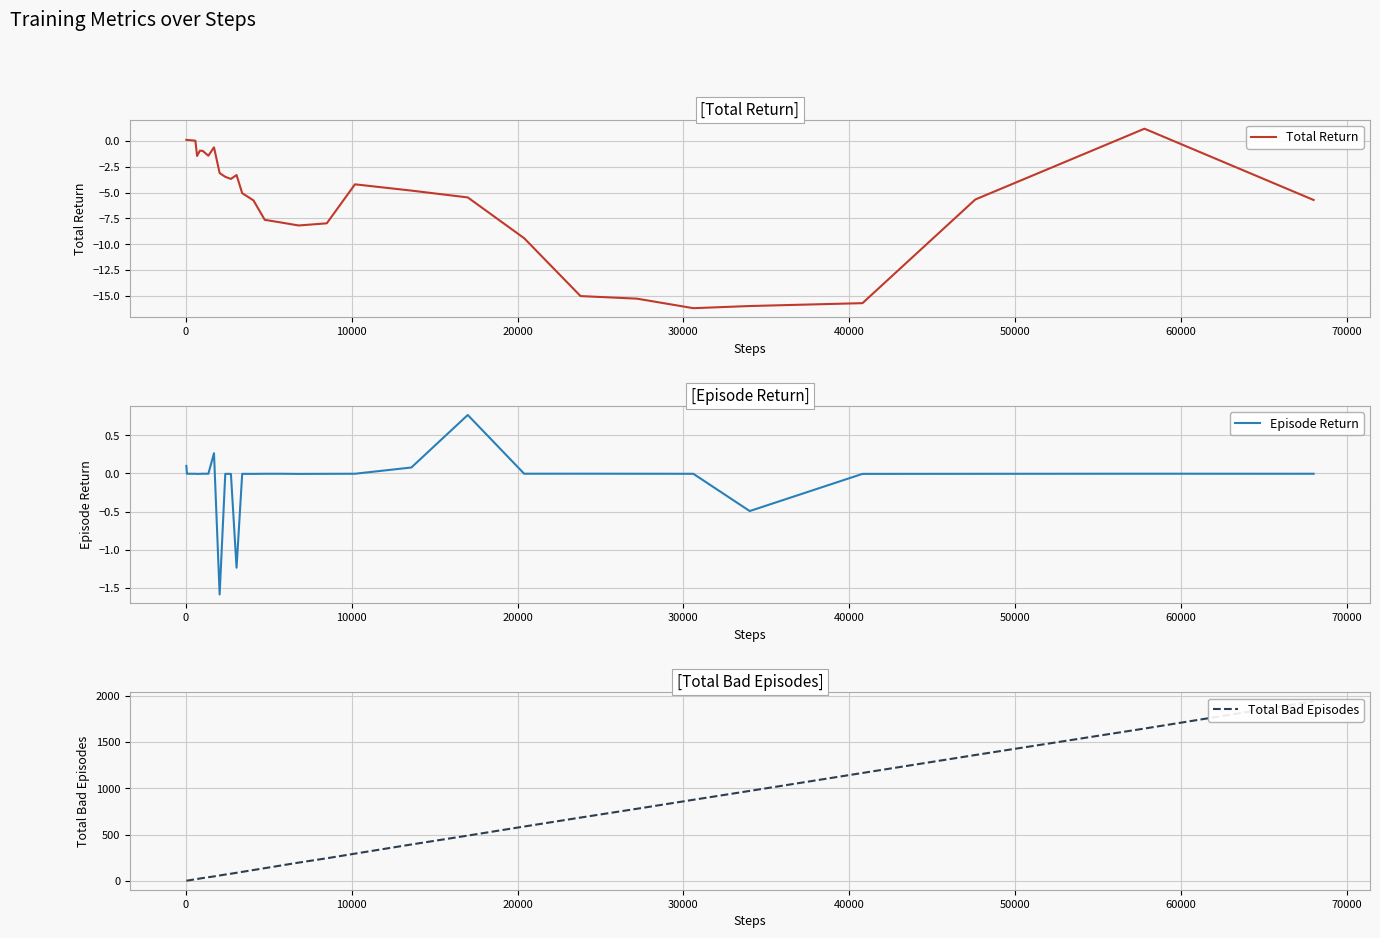

True or false: Total Return and Total Bad Episodes intersect in this chart.

False